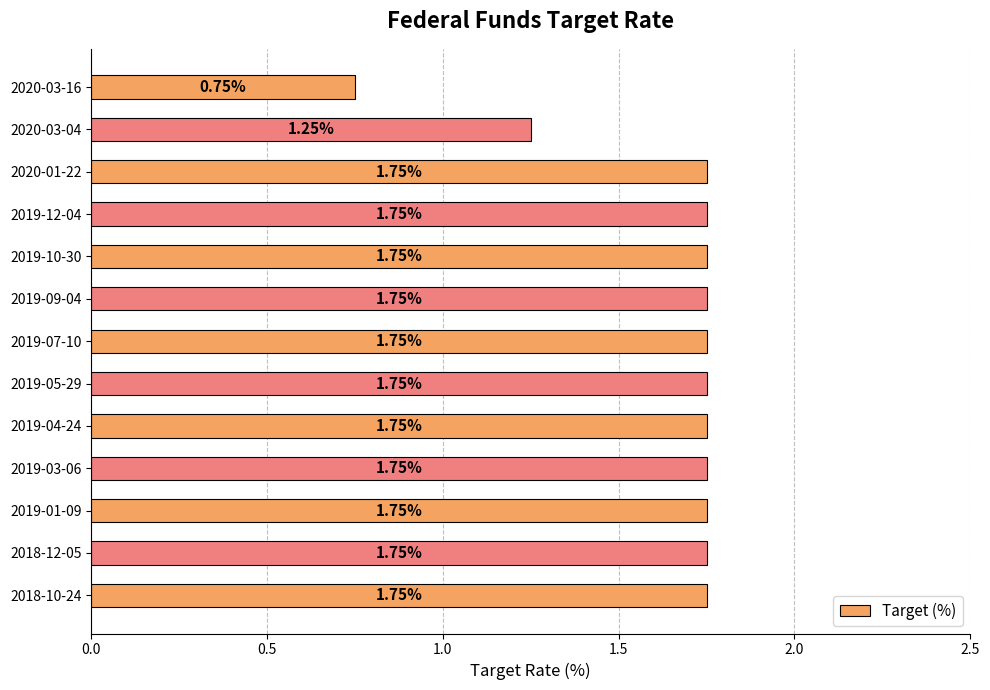

What is the average value?

1.6